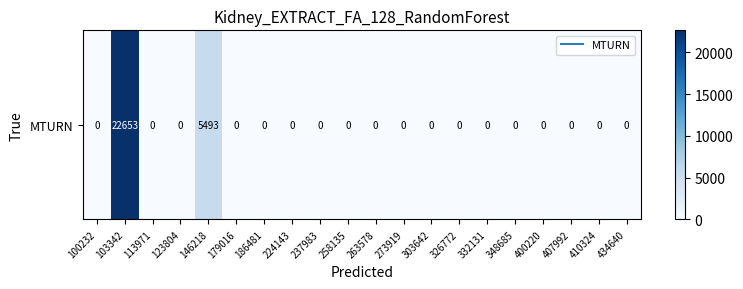

What is the sum of all values?

28146